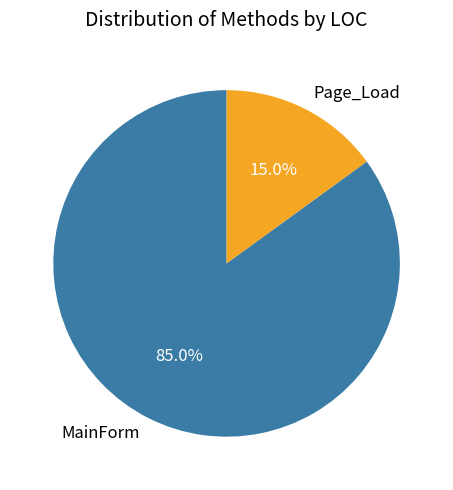

True or false: Page_Load accounts for 15% of the total.

True